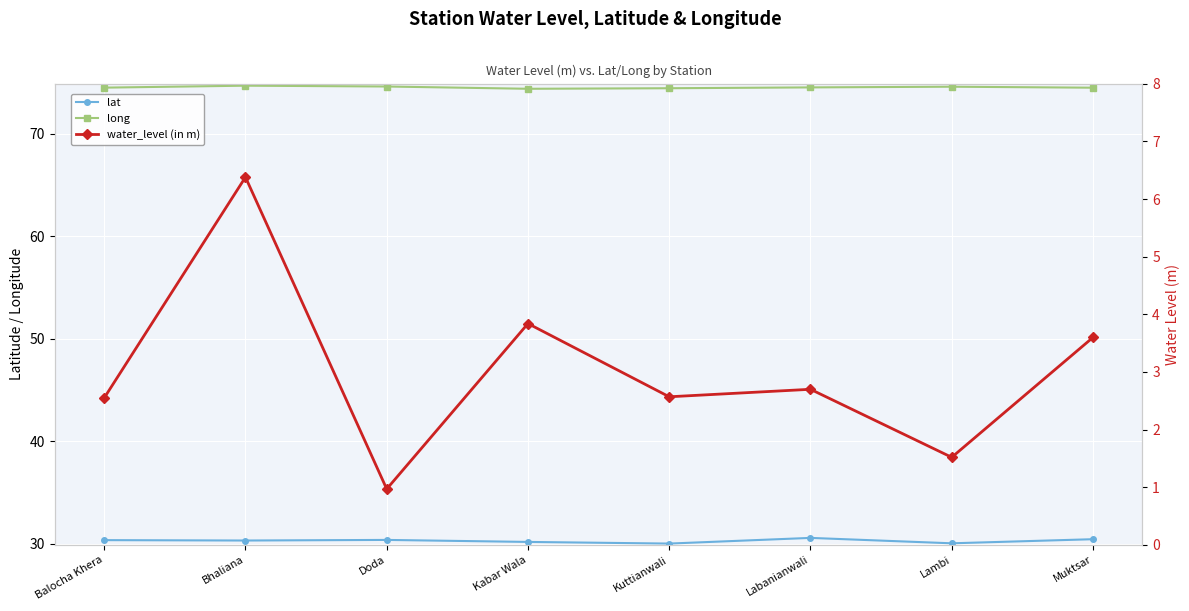

In long, how many points are higher than both neighbors (excluding endpoints)?

2